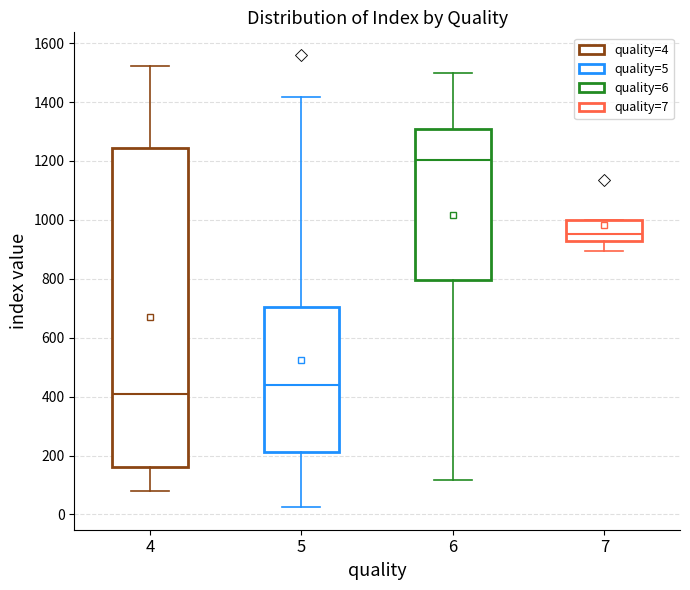

Reading left to right, read every box against the y-axis: the position of its median line, the range the box covers, and the ends of its whiskers. The values are not printed on the chart, so give them approximately, as read against the axis.

4: median 400, box 160 to 1240, whiskers 80 to 1520
5: median 440, box 220 to 700, whiskers 20 to 1420
6: median 1200, box 800 to 1320, whiskers 120 to 1500
7: median 960, box 920 to 1000, whiskers 900 to 1000